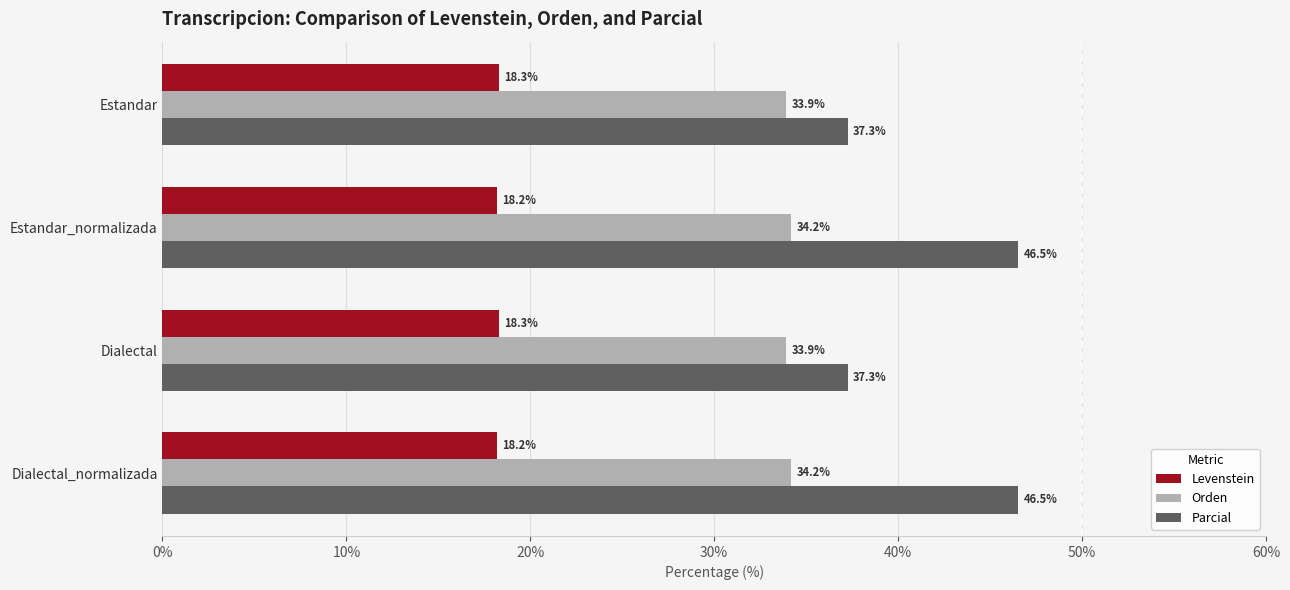

Which series has the largest total across all categories?

Parcial